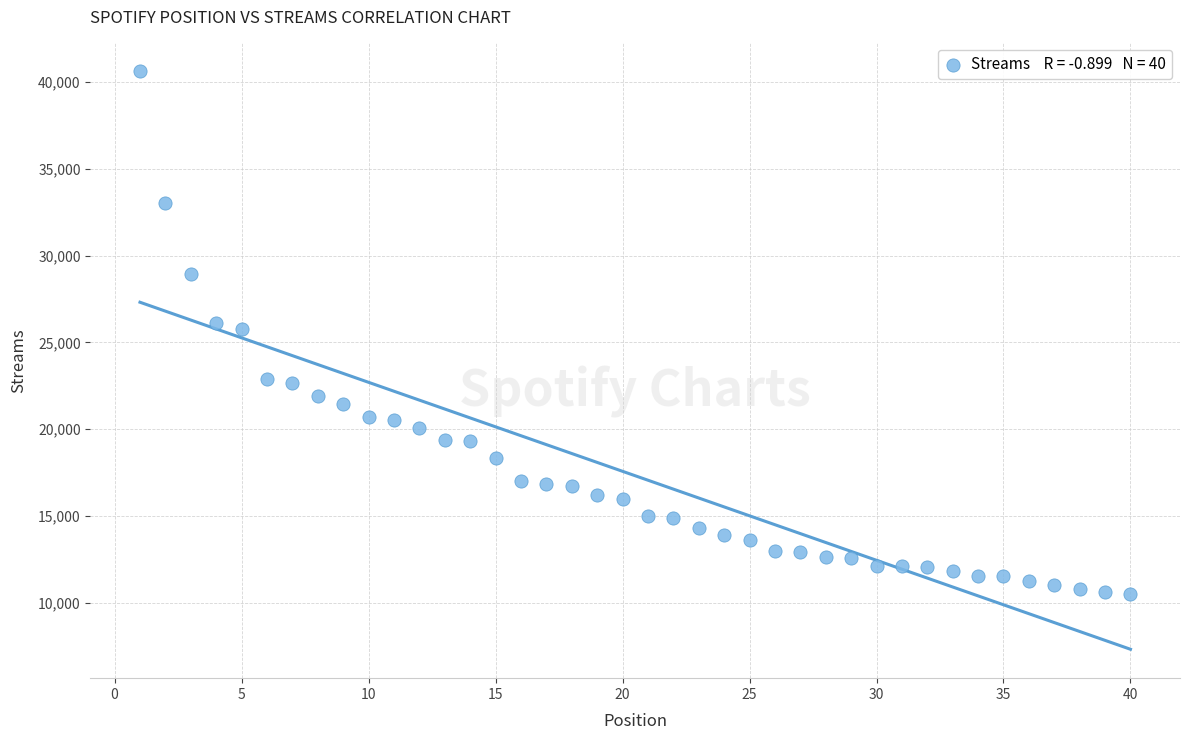

What is the range of Y values (max minus min)?

30109